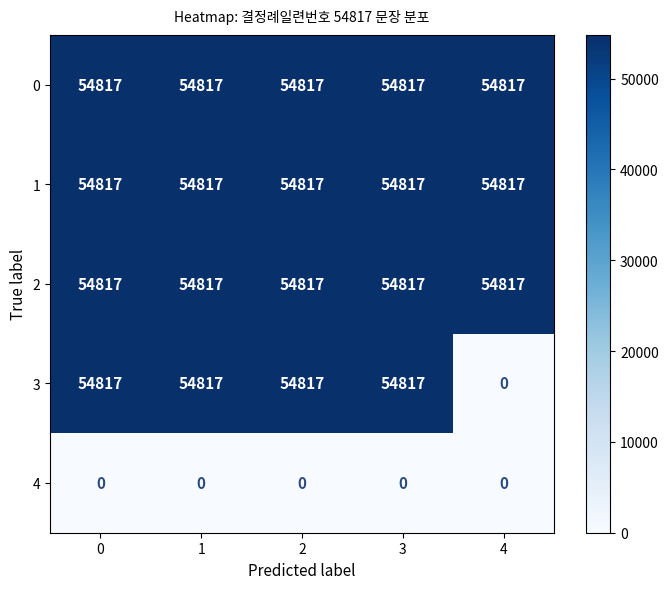

Which series changed the most between 0 and 4?

3